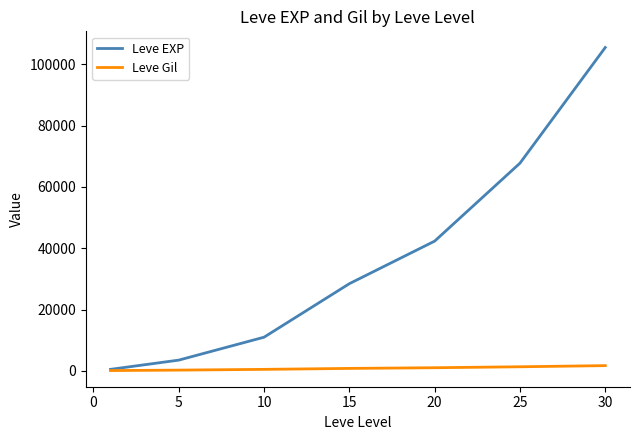

List the series in order of their overall mean, highest first.

Leve EXP, Leve Gil